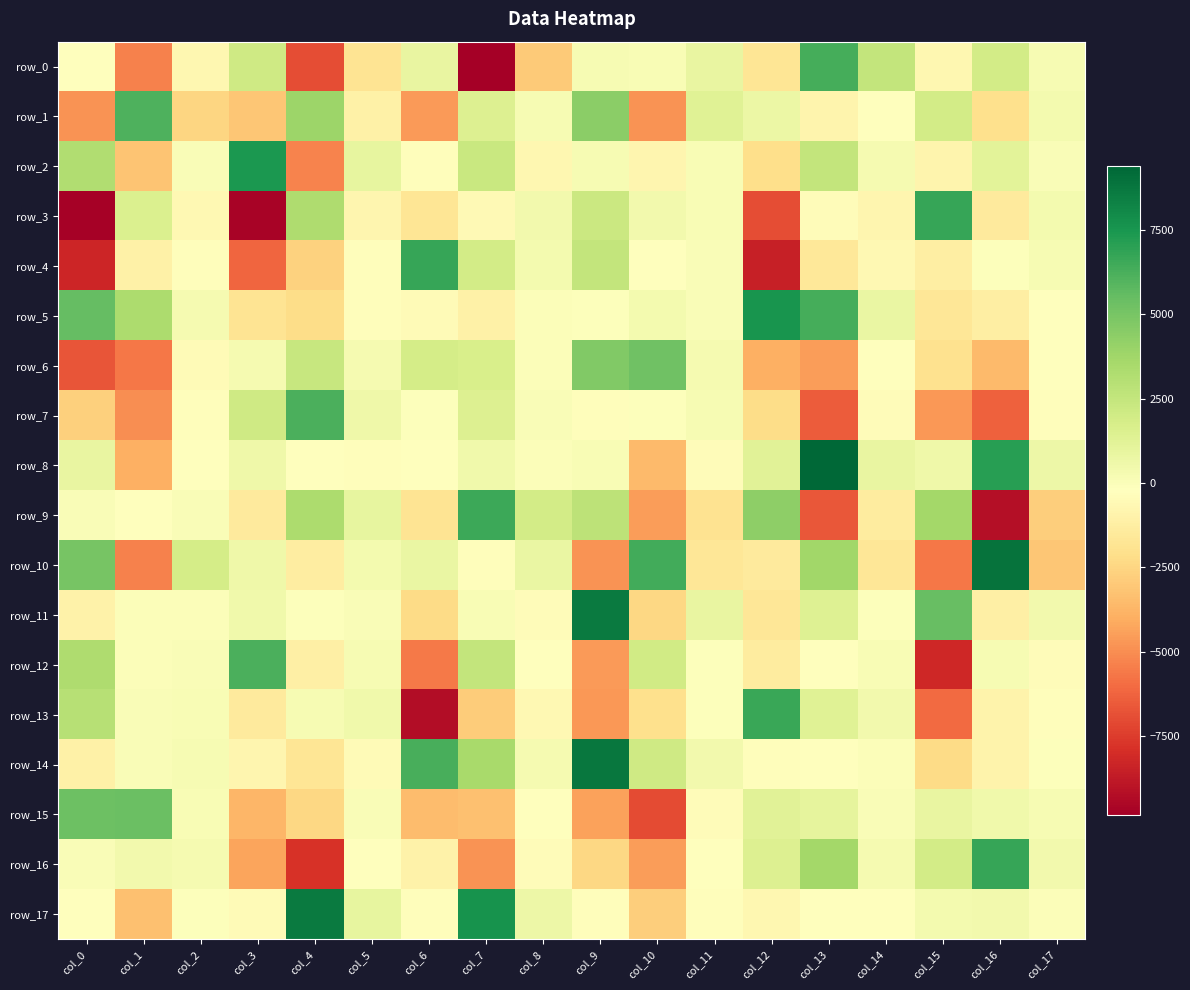

Which series changed the most between col_2 and col_5?

row_10